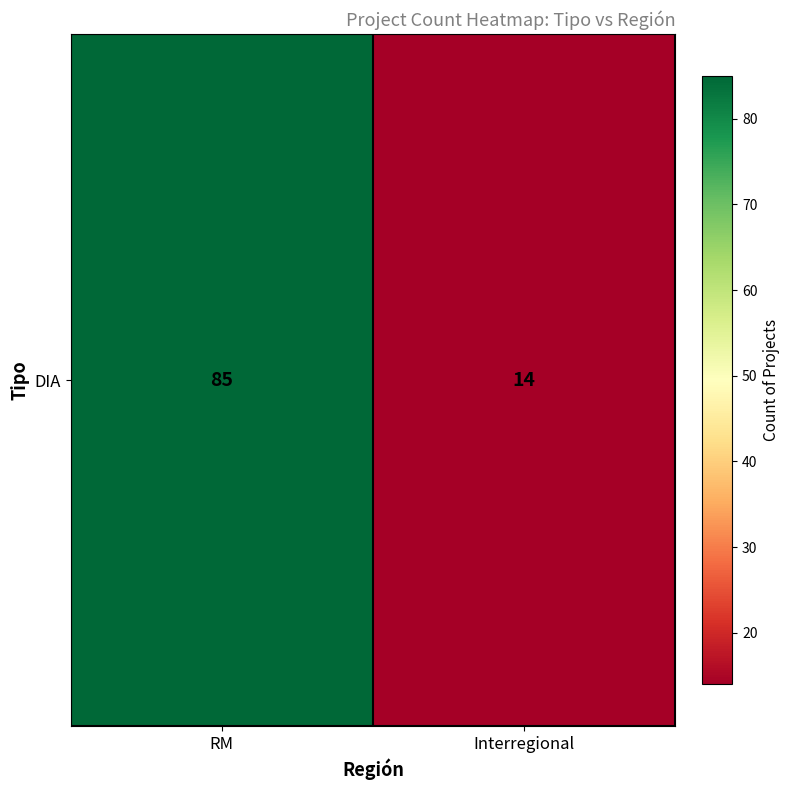

What is the greatest value displayed?

85